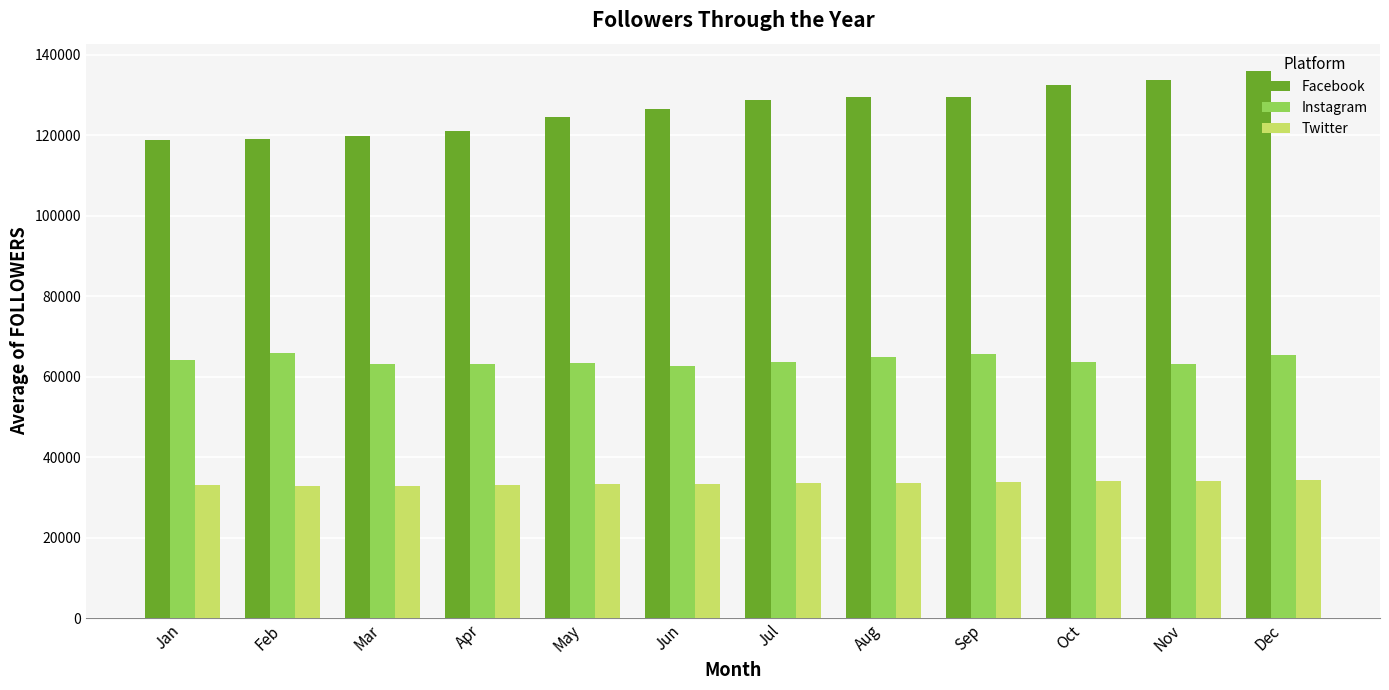

Which series has the widest spread of values?

Facebook